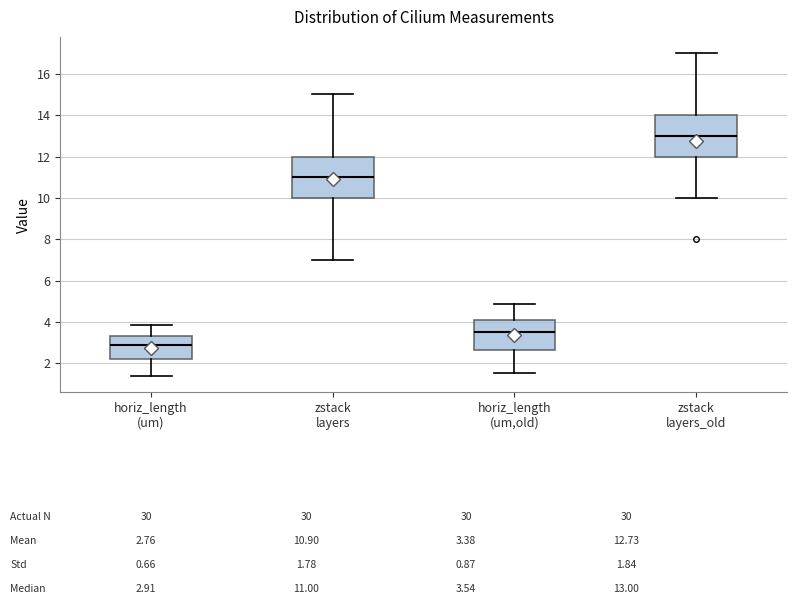

Where is the upper edge of the box for zstack layers on the y-axis? The values are not printed on the chart, so give them approximately, as read against the axis.

12.0